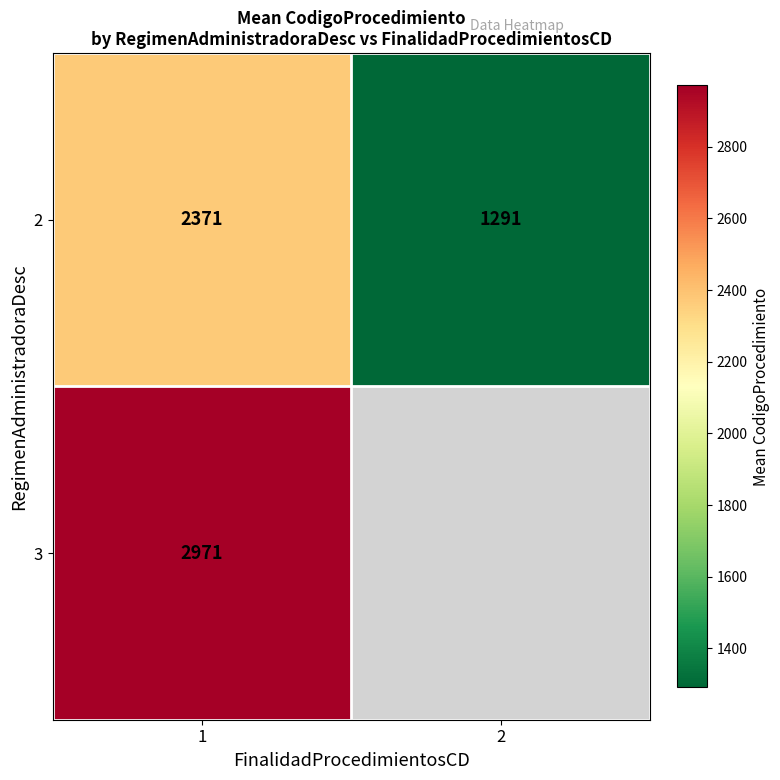

At 1, list the series in order from smallest to largest.

2, 3